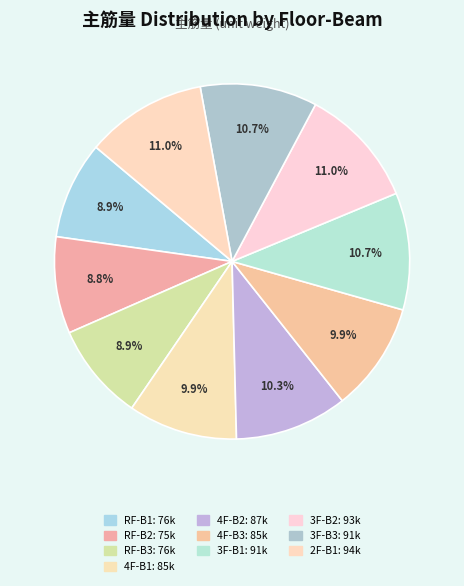

To the nearest percent, what portion does RF-B3 represent?

9%